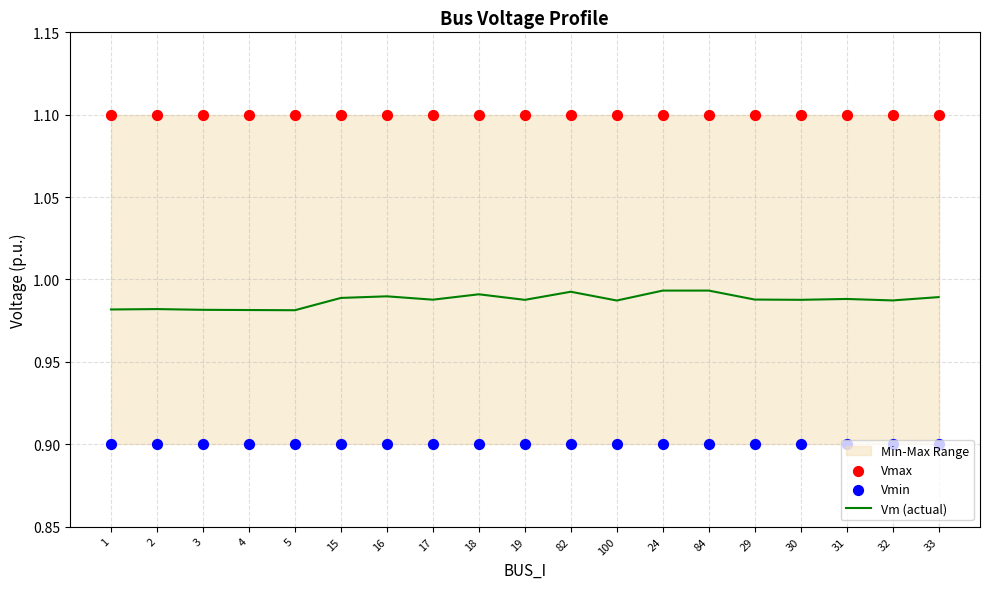

Is the value of Vmax at 29 greater than the value of Vm (actual) at 18?

Yes